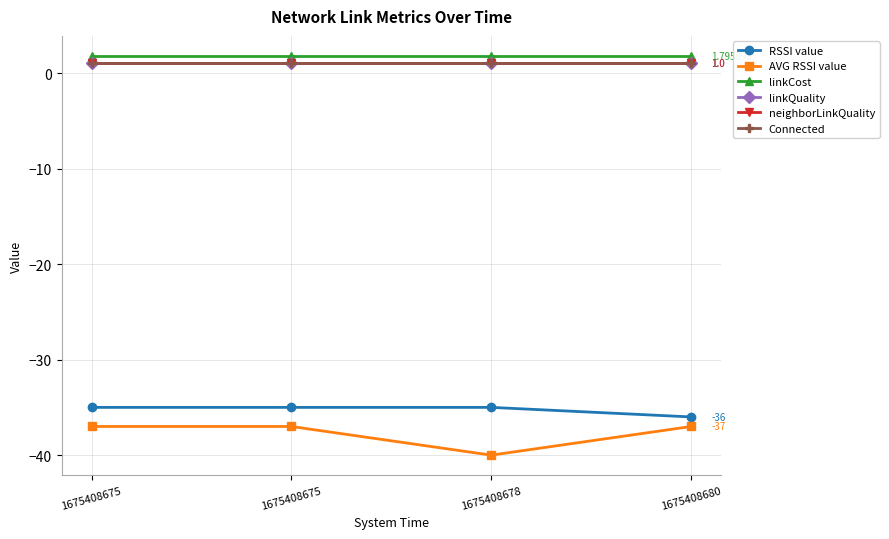

The neighborLinkQuality series shows 1.8 at 1675408675. True or false?

False